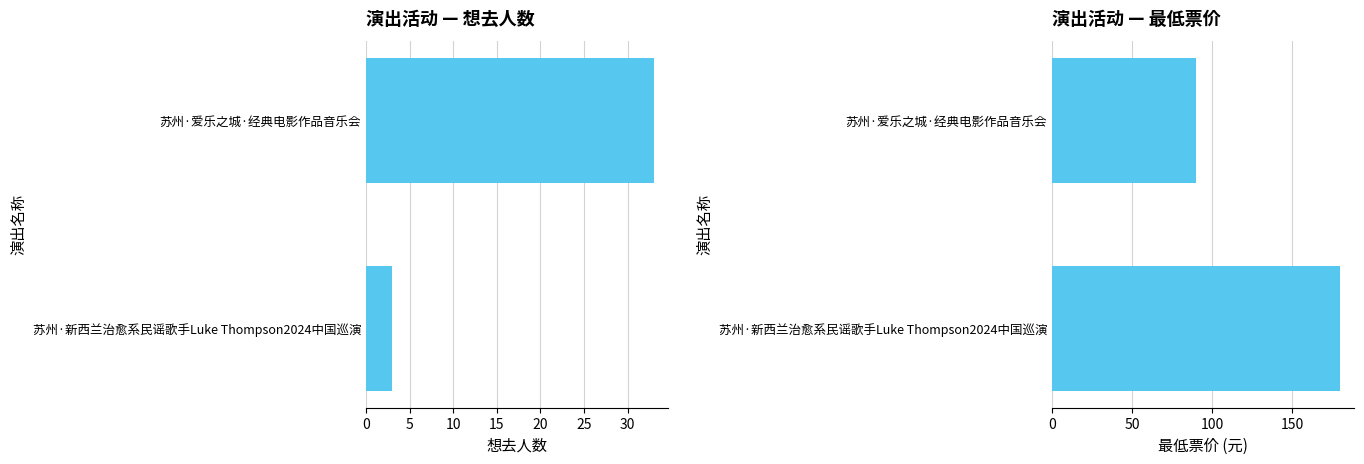

How many values in the 最低票价 series are below 180?

1